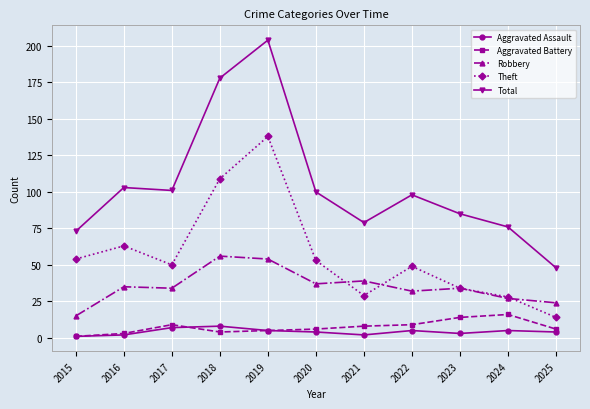

Reading left to right, what are all the values shown in this chart?

Aggravated Assault: 2015=1	2016=2	2017=7	2018=8	2019=5	2020=4	2021=2	2022=5	2023=3	2024=5	2025=4
Aggravated Battery: 2015=1	2016=3	2017=9	2018=4	2019=5	2020=6	2021=8	2022=9	2023=14	2024=16	2025=6
Robbery: 2015=15	2016=35	2017=34	2018=56	2019=54	2020=37	2021=39	2022=32	2023=34	2024=27	2025=24
Theft: 2015=54	2016=63	2017=50	2018=109	2019=138	2020=53	2021=29	2022=49	2023=34	2024=28	2025=14
Total: 2015=73	2016=103	2017=101	2018=178	2019=204	2020=100	2021=79	2022=98	2023=85	2024=76	2025=48